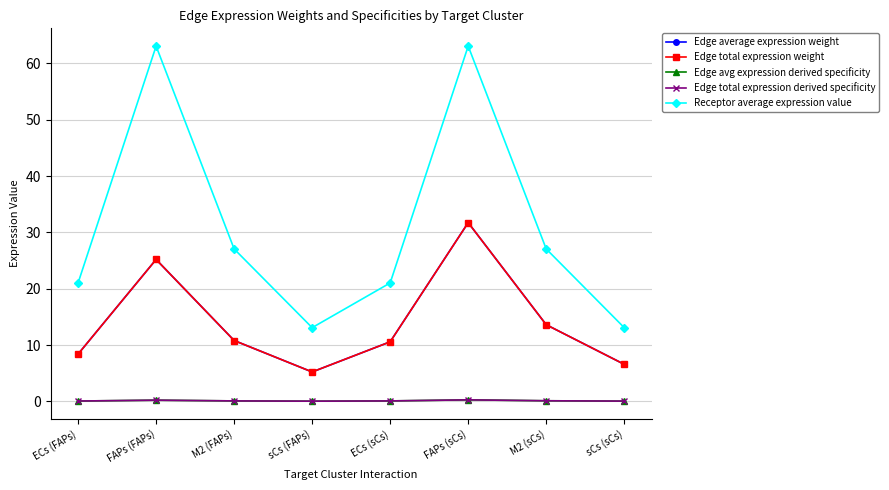

True or false: Edge total expression derived specificity and Receptor average expression value cross at least once.

False